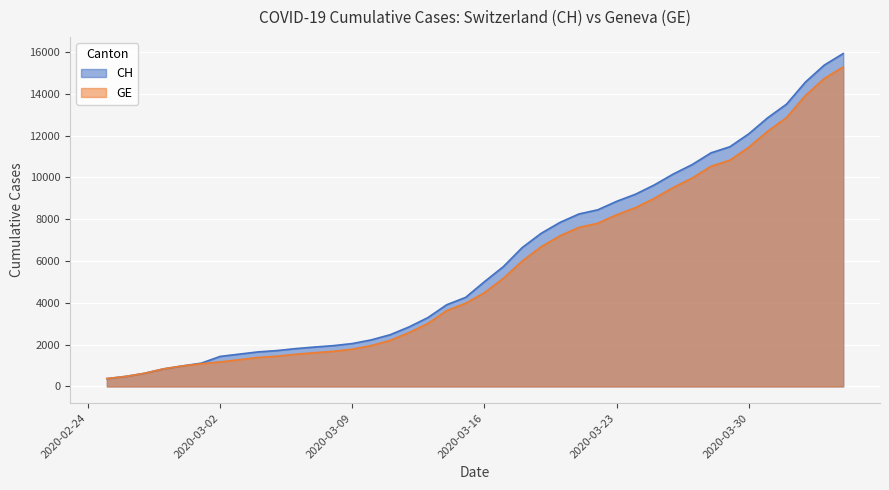

What is the value of the GE point at the 9th from the left?

1384